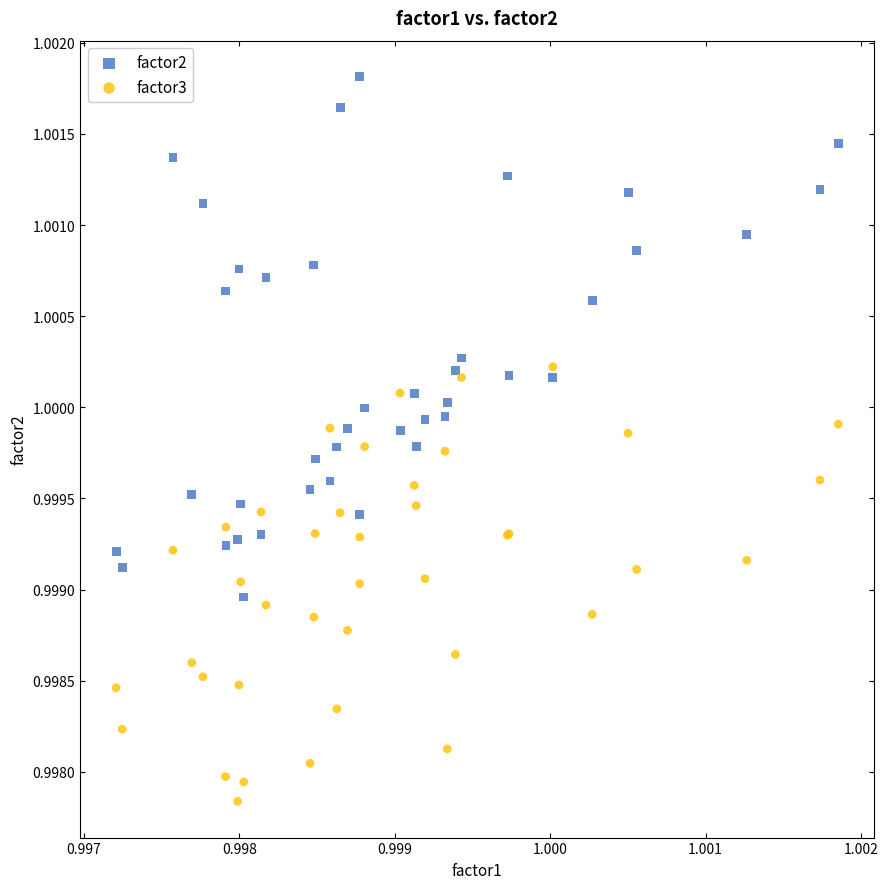

What are all the series names shown in the legend?

factor2, factor3